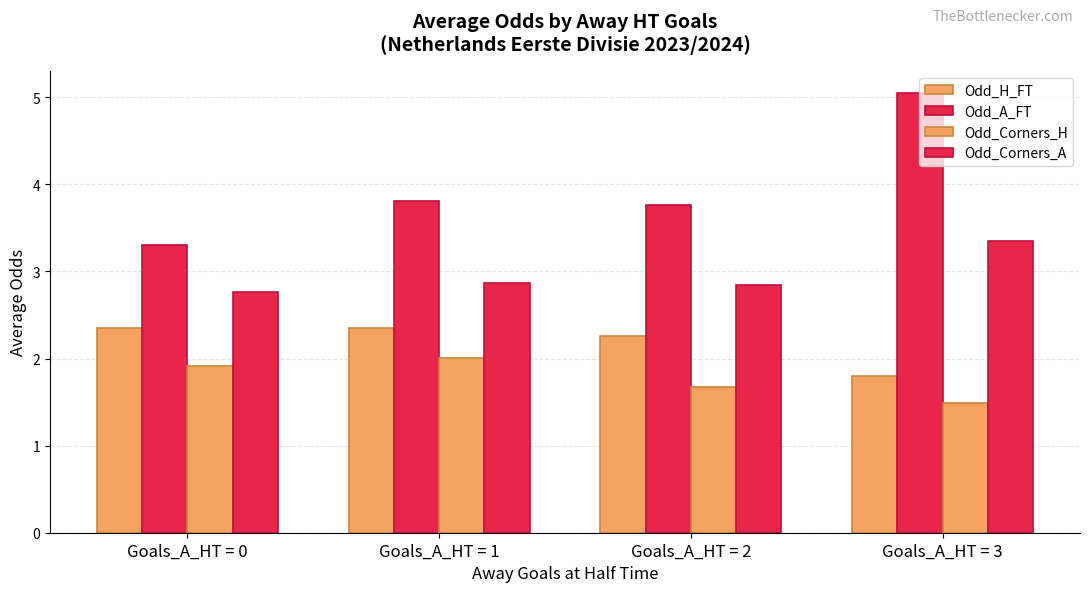

Count the number of categories in the chart.

4